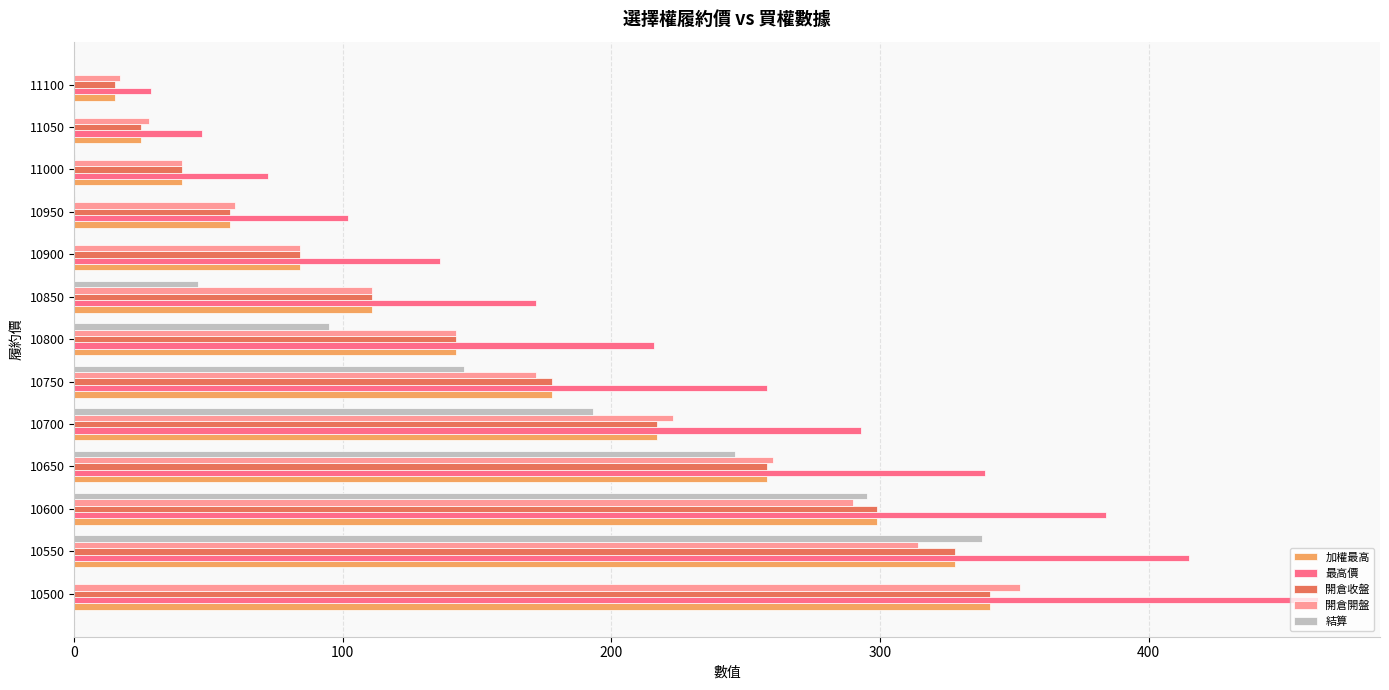

True or false: 加權最高 has a value of 258.0 at 10650.

True